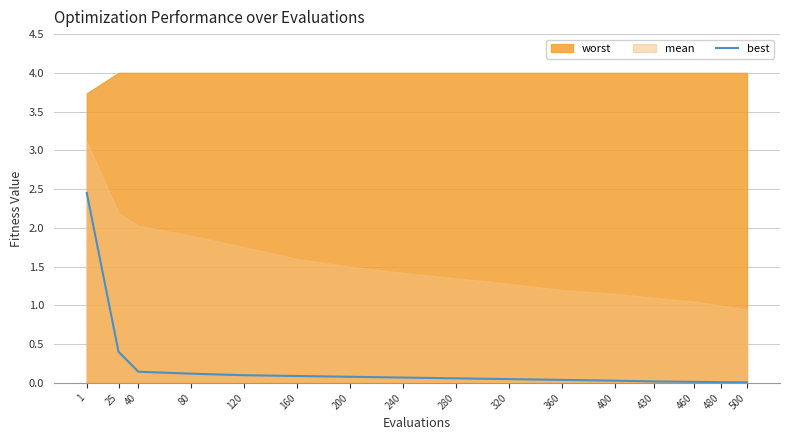

Where is best nearest to the value 1?

25